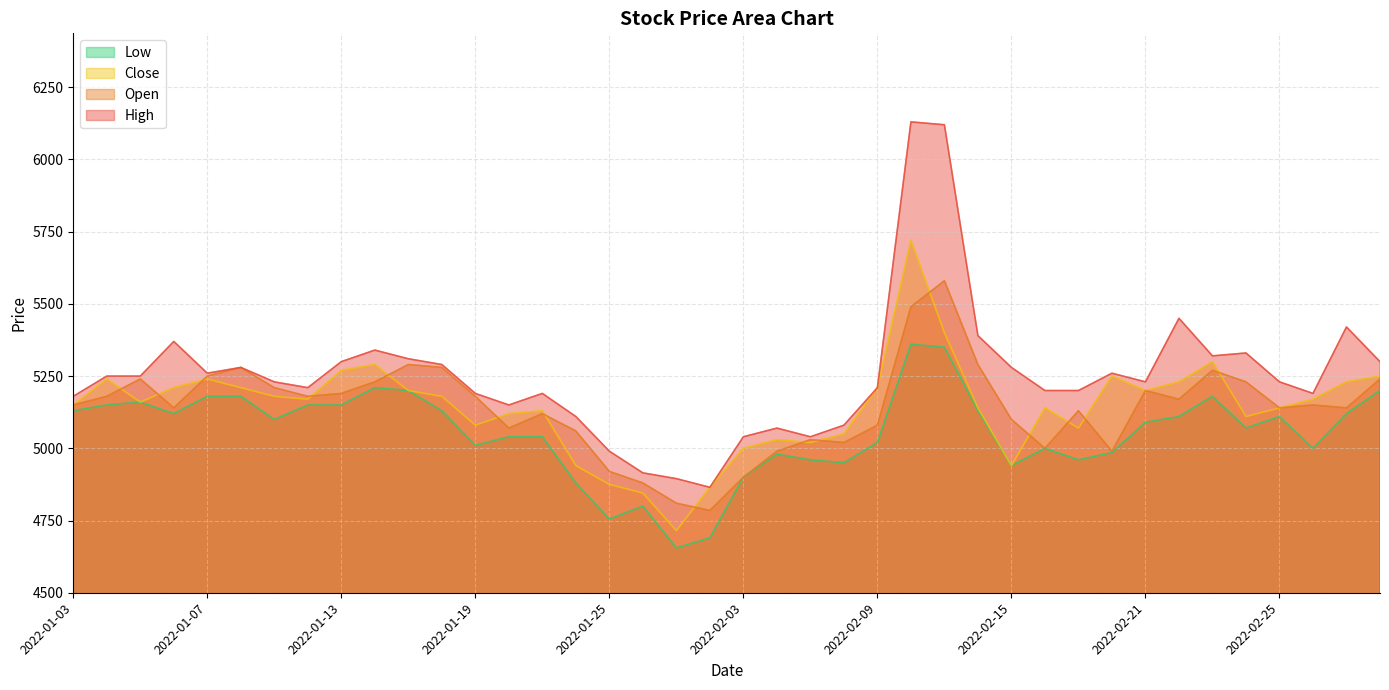

Reading left to right, extract all data points from this chart.

Open: 5150	5180	5240	5140	5250	5280	5210	5180	5190	5230	5290	5280	5180	5070	5120	5060	4920	4880	4810	4785	4900	4990	5030	5020	5080	5490	5580	5290	5100	5000	5130	4990	5200	5170	5270	5230	5140	5150	5140	5240
High: 5180	5250	5250	5370	5260	5280	5230	5210	5300	5340	5310	5290	5190	5150	5190	5110	4990	4915	4895	4865	5040	5070	5040	5080	5210	6130	6120	5390	5280	5200	5200	5260	5230	5450	5320	5330	5230	5190	5420	5300
Low: 5130	5150	5160	5120	5180	5180	5100	5150	5150	5210	5200	5130	5010	5040	5040	4880	4755	4800	4655	4690	4900	4980	4960	4950	5020	5360	5350	5130	4940	5000	4960	4985	5090	5110	5180	5070	5110	5000	5120	5200
Close: 5150	5240	5160	5210	5240	5210	5180	5170	5270	5290	5200	5180	5080	5120	5130	4940	4875	4845	4715	4865	5000	5030	5020	5050	5210	5720	5400	5140	4940	5140	5070	5250	5200	5230	5300	5110	5140	5170	5230	5250